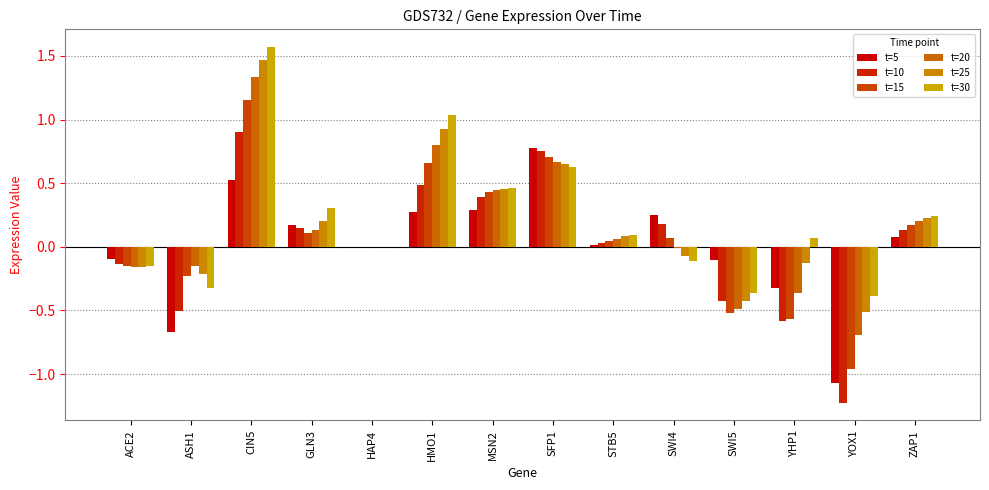

Reading right to left, extract all data points from this chart.

t=5: 0.1	-1.1	-0.3	-0.1	0.3	0.0	0.8	0.3	0.3	0.0	0.2	0.5	-0.7	-0.1
t=10: 0.1	-1.2	-0.6	-0.4	0.2	0.0	0.8	0.4	0.5	0.0	0.1	0.9	-0.5	-0.1
t=15: 0.2	-1.0	-0.6	-0.5	0.1	0.0	0.7	0.4	0.7	0.0	0.1	1.2	-0.2	-0.2
t=20: 0.2	-0.7	-0.4	-0.5	-0.0	0.1	0.7	0.4	0.8	0.0	0.1	1.3	-0.2	-0.2
t=25: 0.2	-0.5	-0.1	-0.4	-0.1	0.1	0.6	0.5	0.9	0.0	0.2	1.5	-0.2	-0.2
t=30: 0.2	-0.4	0.1	-0.4	-0.1	0.1	0.6	0.5	1.0	0.0	0.3	1.6	-0.3	-0.1